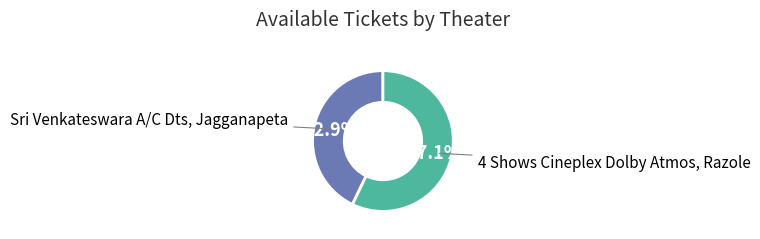

To the nearest percent, what is the average slice percentage?

50%